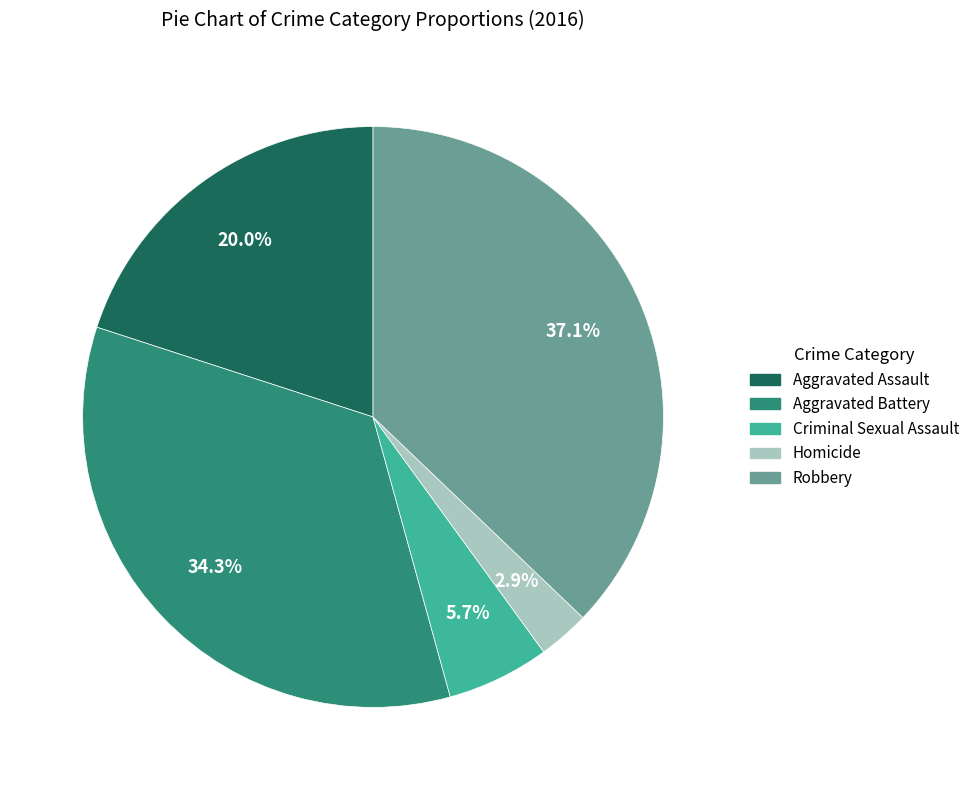

Rank the categories by value from highest to lowest.

Robbery, Aggravated Battery, Aggravated Assault, Criminal Sexual Assault, Homicide